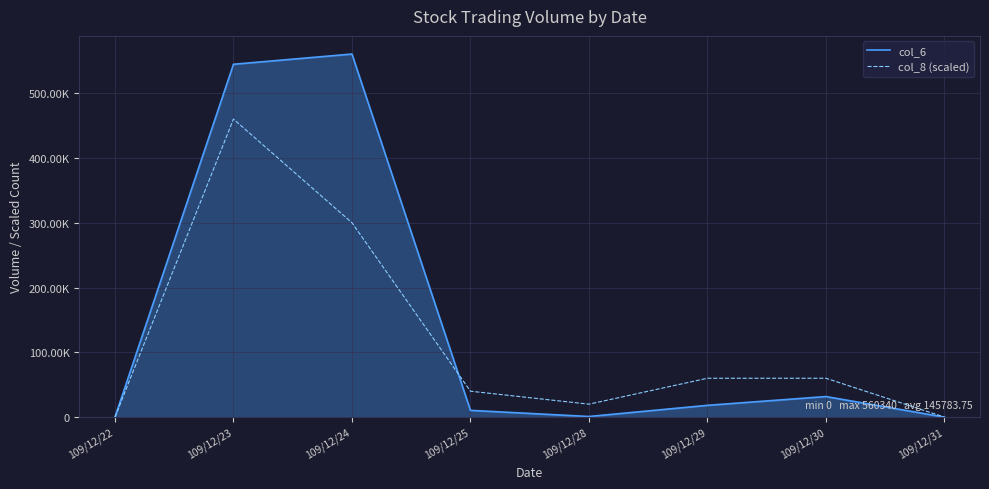

The col_6 series shows 18200 at 109/12/29. True or false?

True